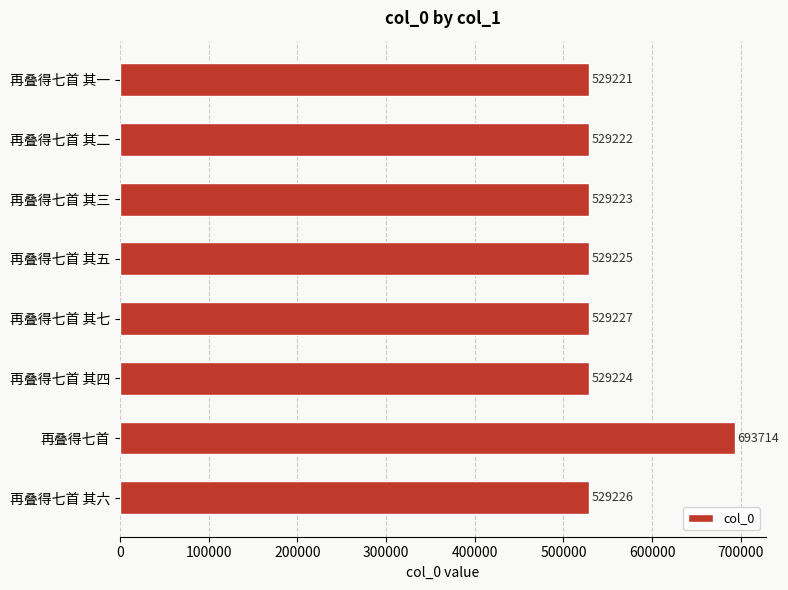

What is the approximate value at 再叠得七首 其三, to the nearest 50?

529200